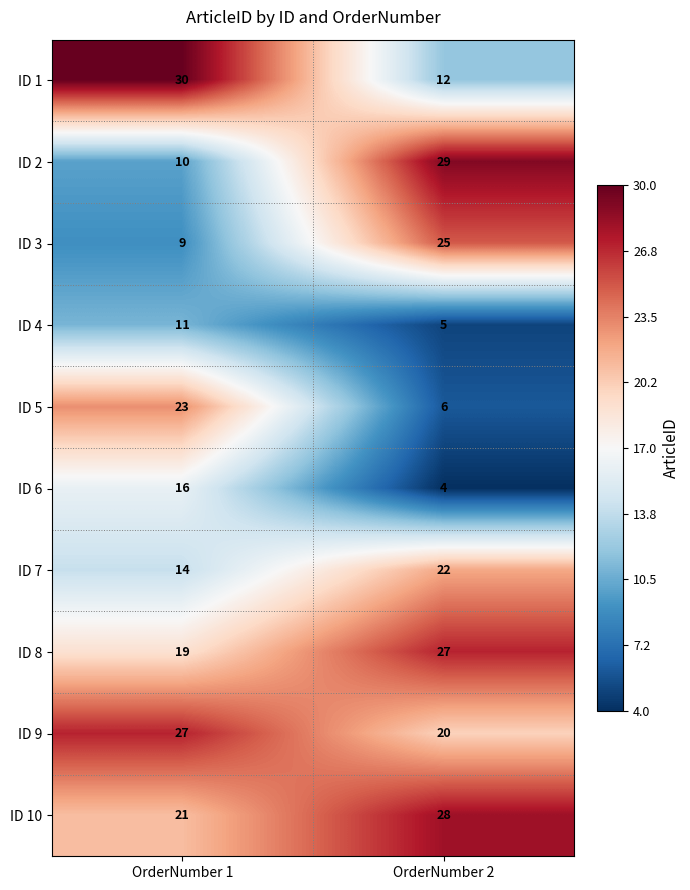

At which category is the sum across all series the highest?

OrderNumber 1